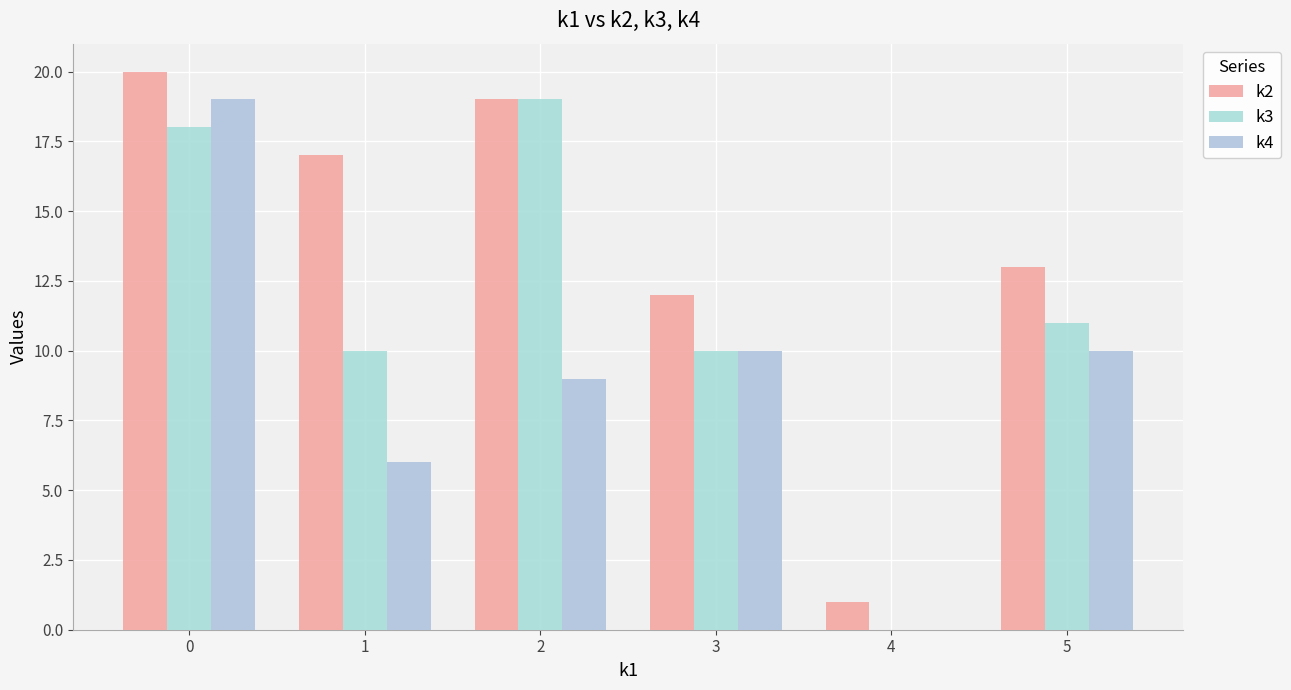

Rank the series by their average value, from lowest to highest.

k4, k3, k2